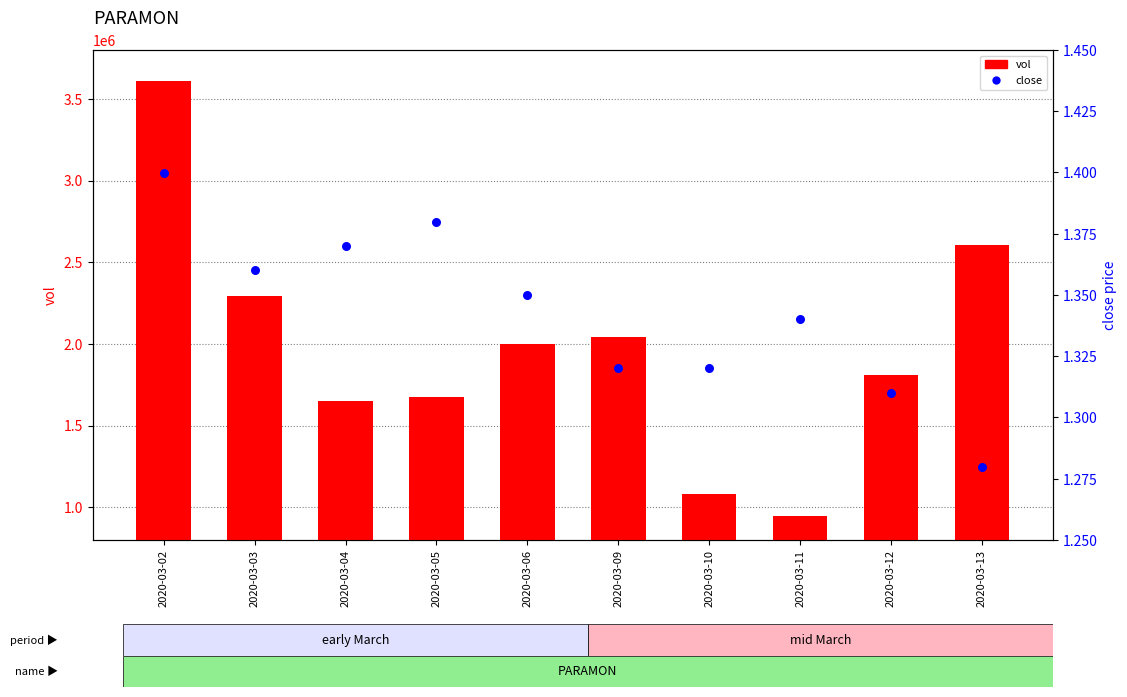

Is the value of close at 2020-03-09 greater than the value of vol at 2020-03-09?

No